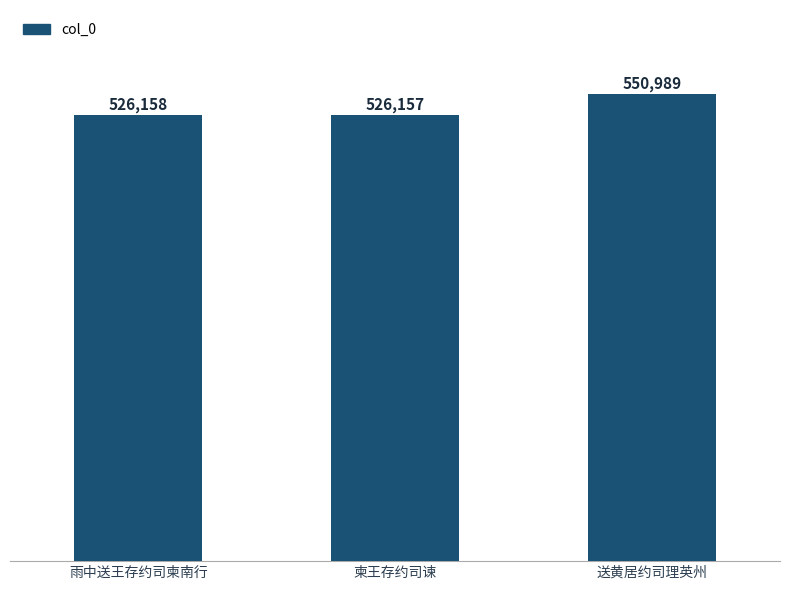

Which category has the lowest value across all series?

柬王存约司谏